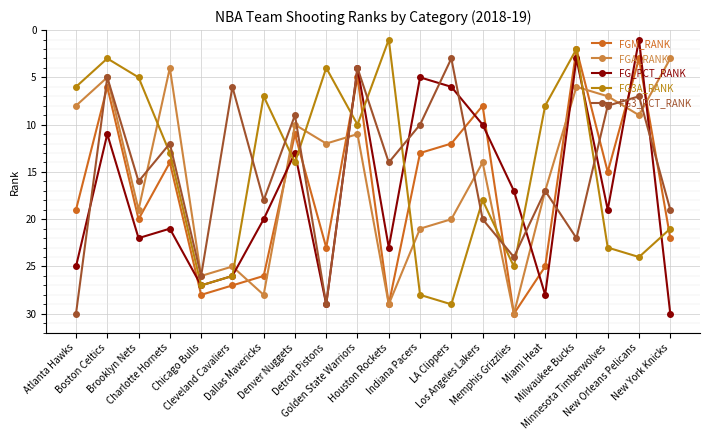

True or false: FGM_RANK and FG_PCT_RANK cross at least once.

True